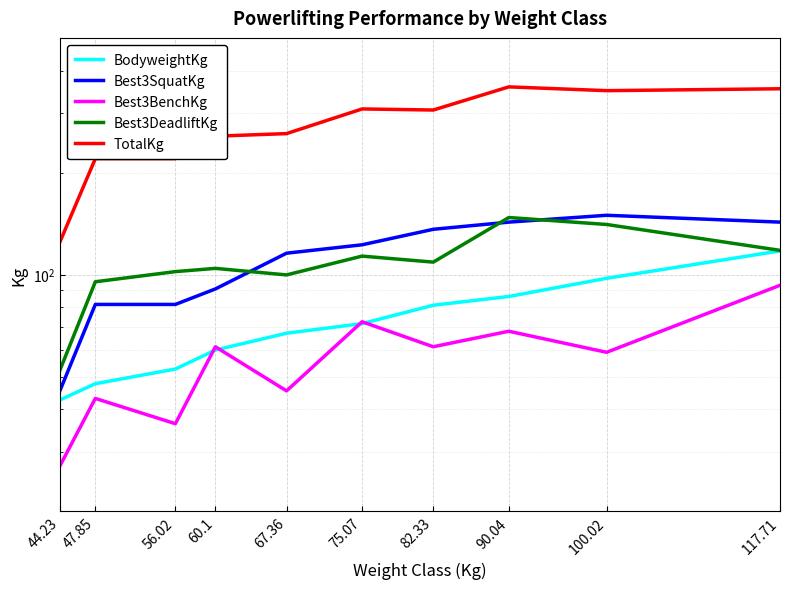

What is the sum of all Best3SquatKg values?

1109.0